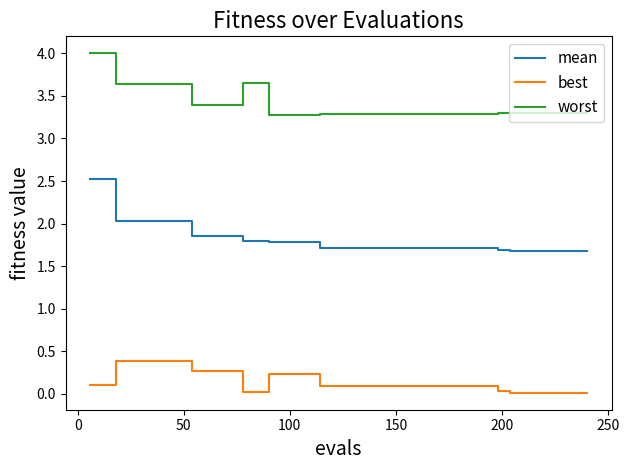

True or false: best and worst intersect in this chart.

False